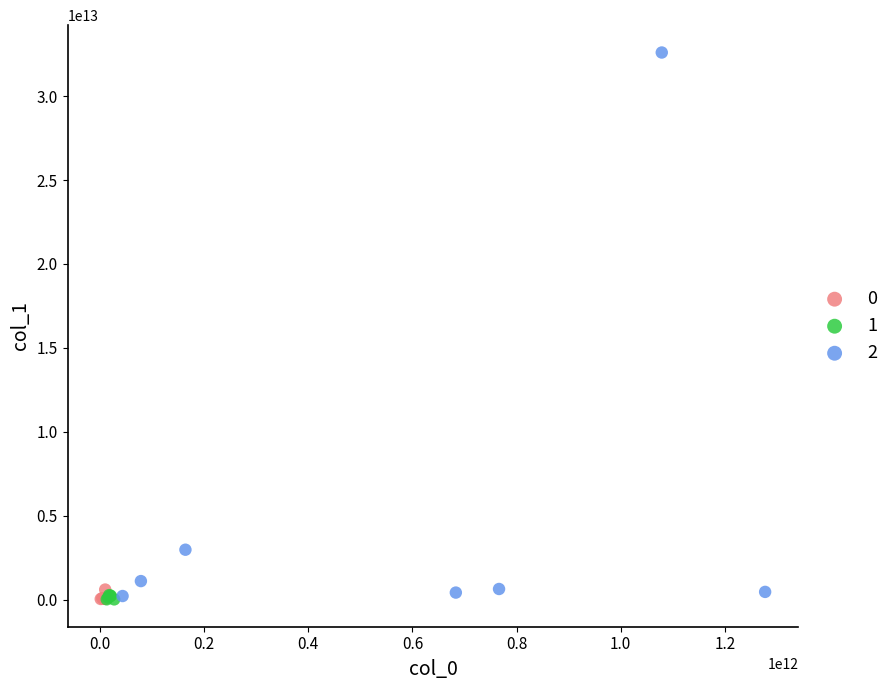

Which series contains the highest Y value?

2